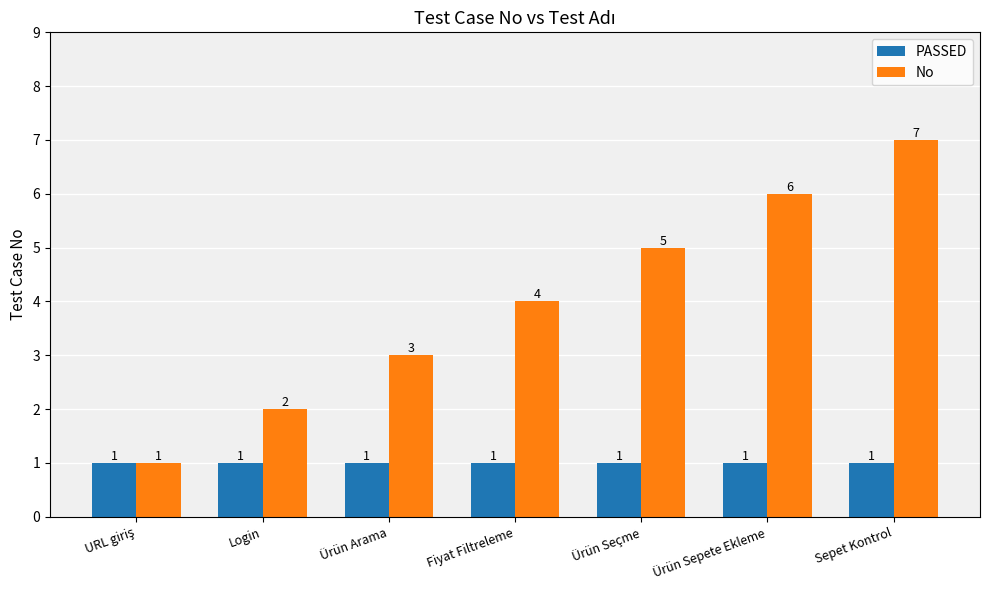

At which label does No reach its peak?

Sepet Kontrol